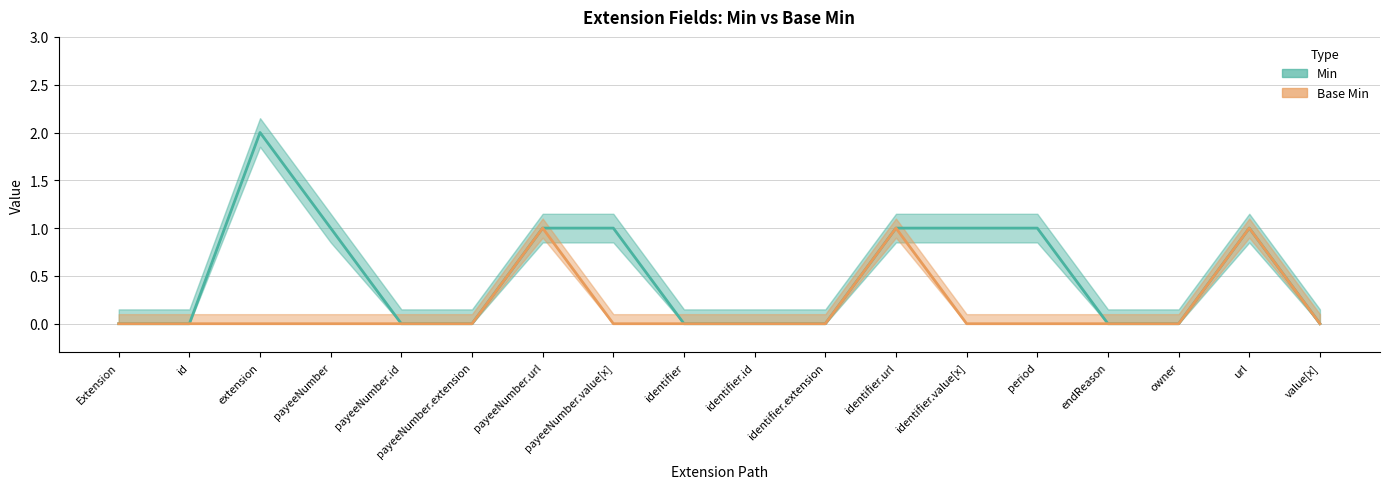

Which series has the widest spread of values?

Min